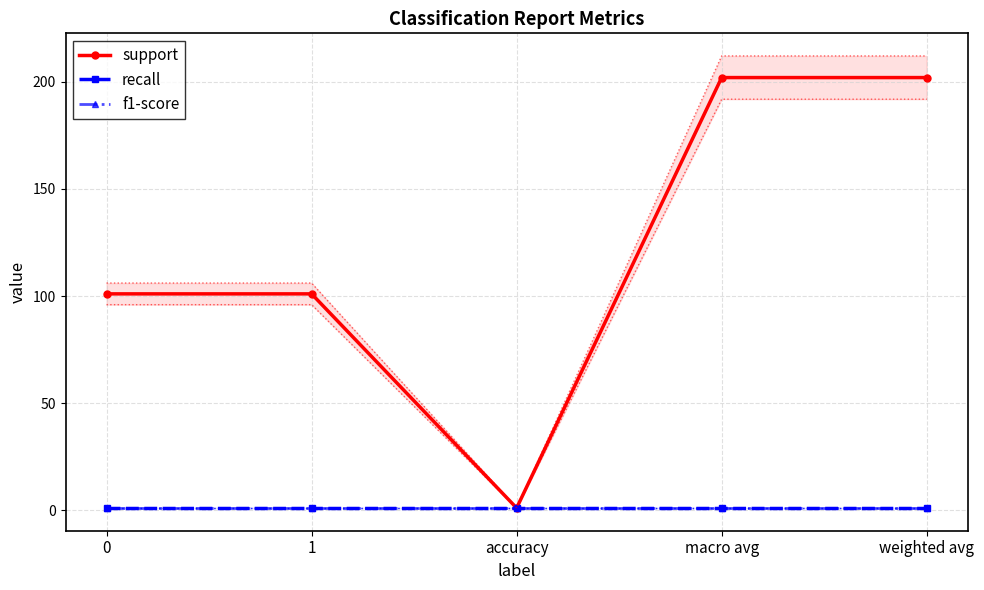

Reading left to right, list all the values displayed in this chart.

support: 0=101	1=101	accuracy=1	macro avg=202	weighted avg=202
recall: 0=1	1=1	accuracy=1	macro avg=1	weighted avg=1
f1-score: 0=1	1=1	accuracy=1	macro avg=1	weighted avg=1